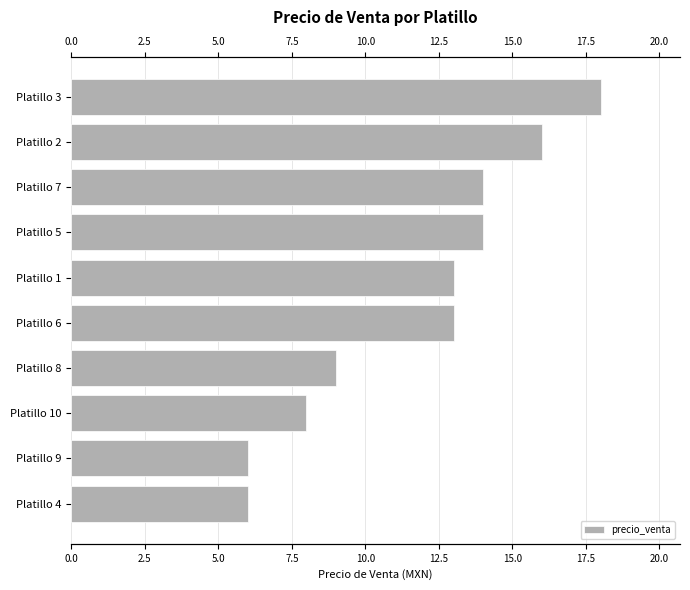

What is the smallest value displayed?

6